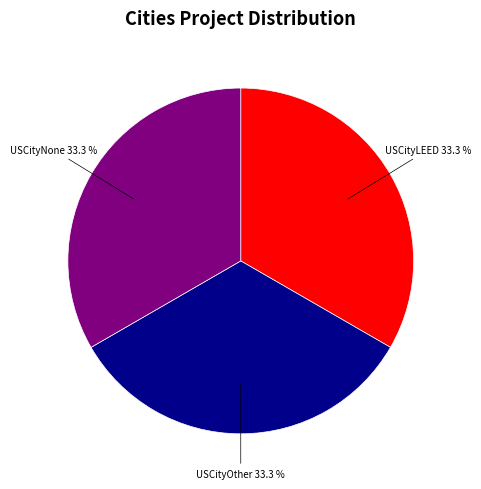

Is there any slice that represents more than half of the pie?

No